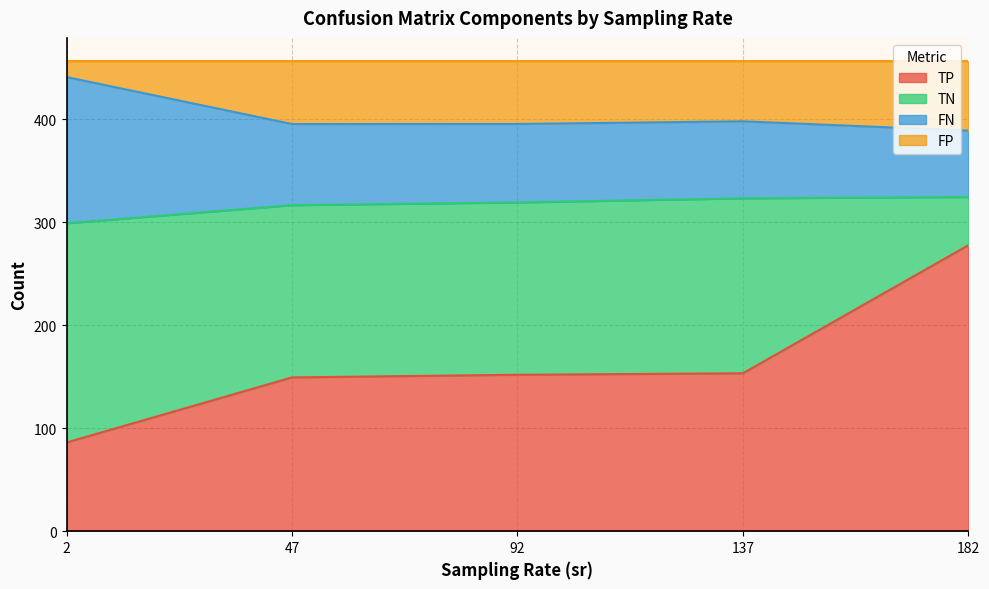

What are all the series names shown in the legend?

TP, TN, FN, FP